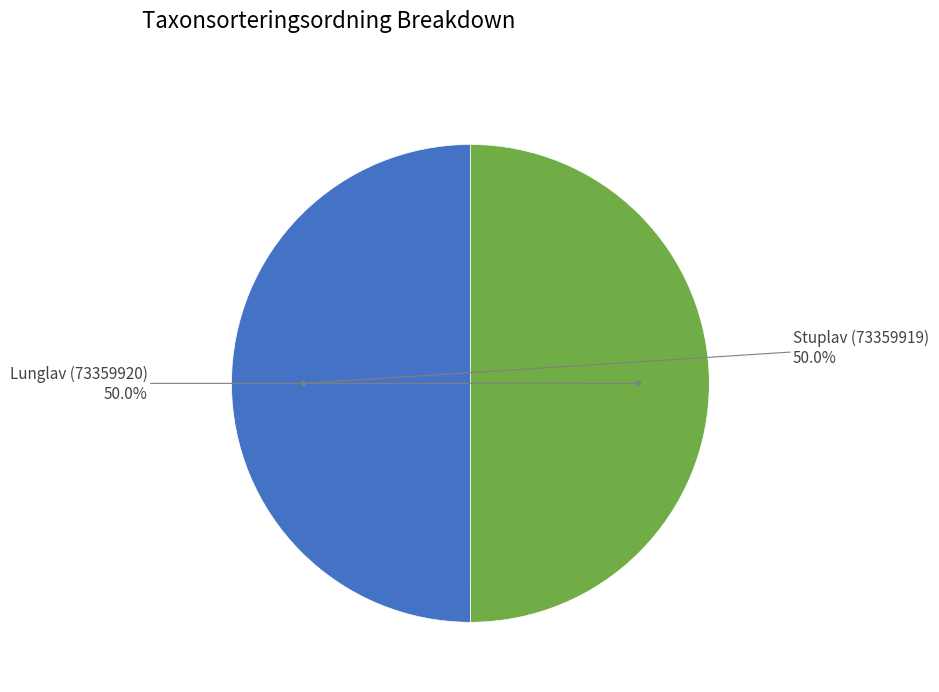

How many slices are in this pie chart?

2